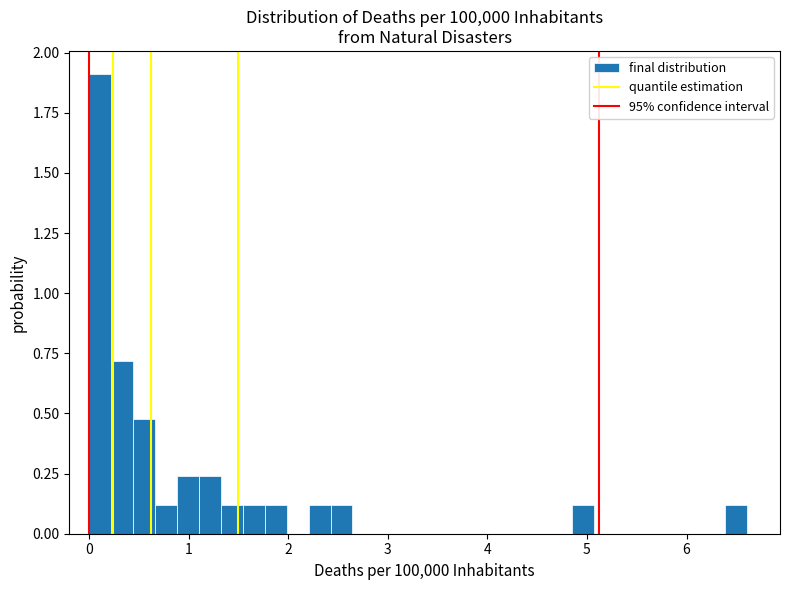

Around what value on the x-axis is the tallest bar? Give the approximate position of its centre, as read against the axis.

0.1